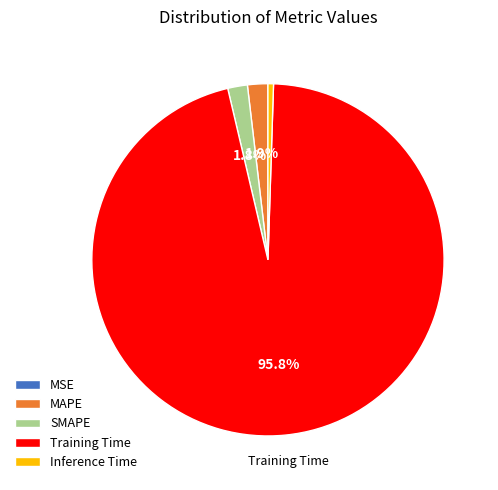

Which category has the biggest portion of the pie?

Training Time